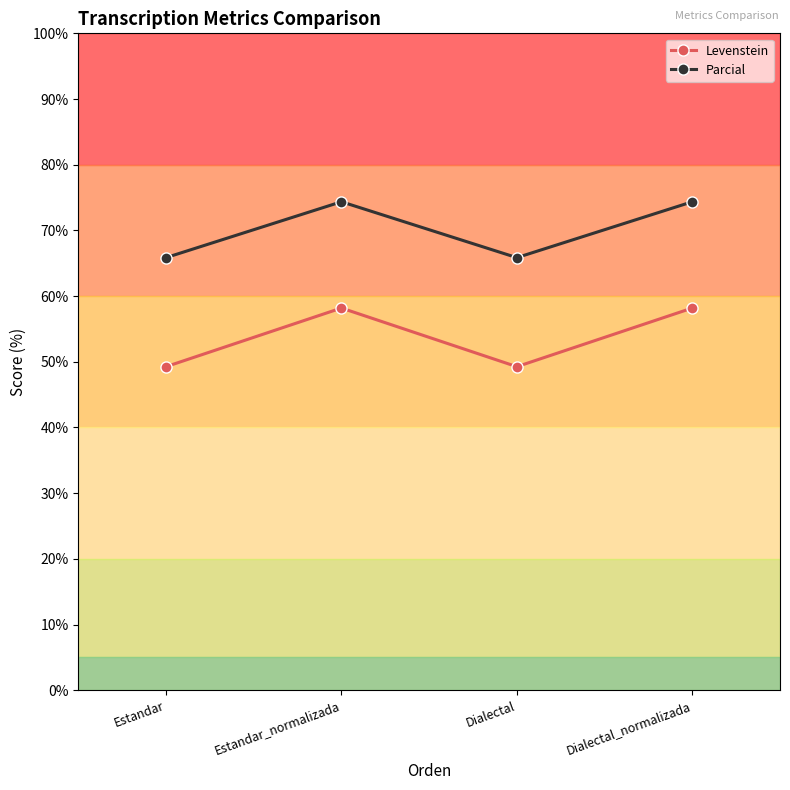

What is the total value across all series at Estandar?

115.1